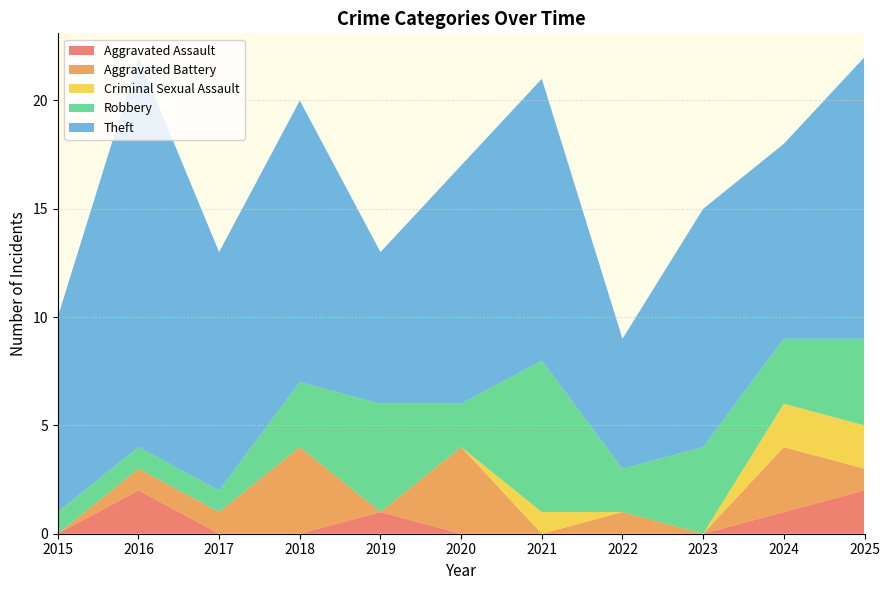

Reading left to right, transcribe all the data shown in this chart.

Aggravated Assault: 0	2	0	0	1	0	0	0	0	1	2
Aggravated Battery: 0	1	1	4	0	4	0	1	0	3	1
Criminal Sexual Assault: 0	0	0	0	0	0	1	0	0	2	2
Robbery: 1	1	1	3	5	2	7	2	4	3	4
Theft: 9	18	11	13	7	11	13	6	11	9	13